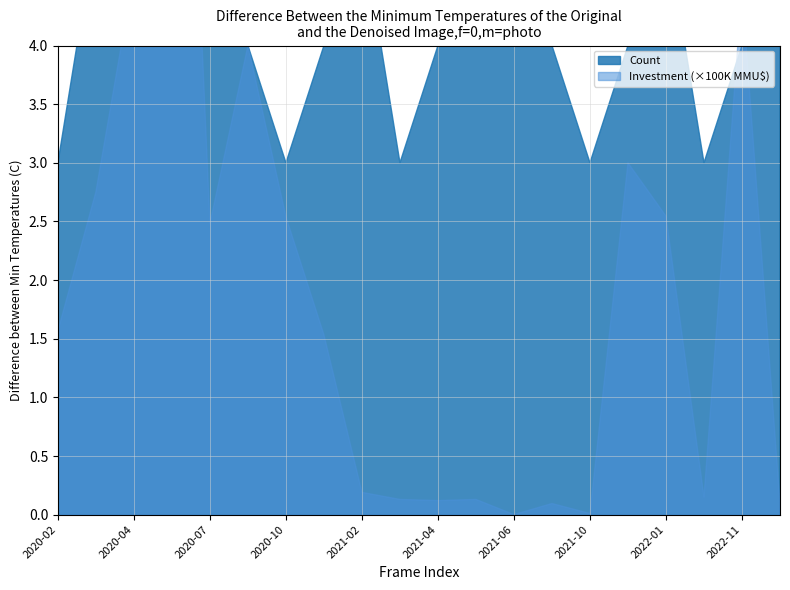

Count the number of categories in the chart.

20